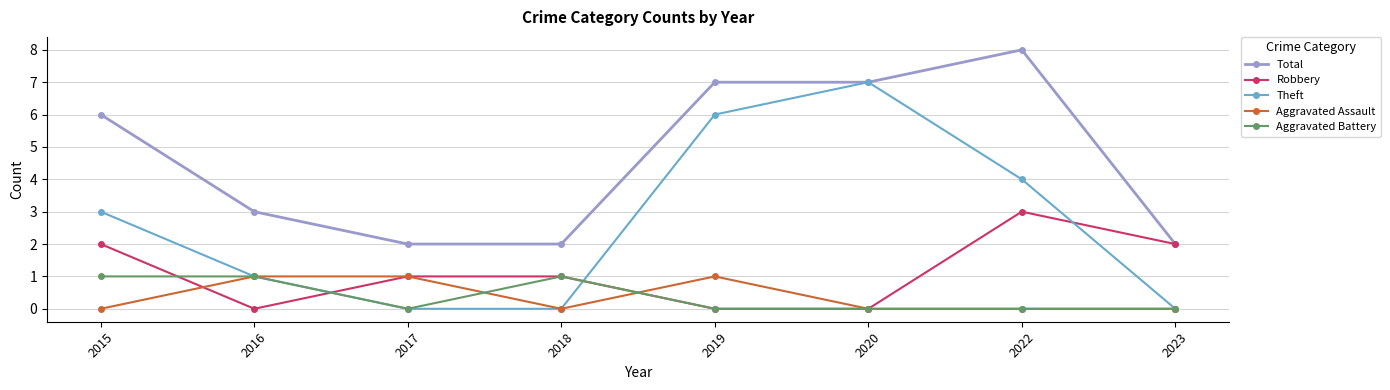

What is the difference between the maximum and second lowest values in the Aggravated Battery series?

1